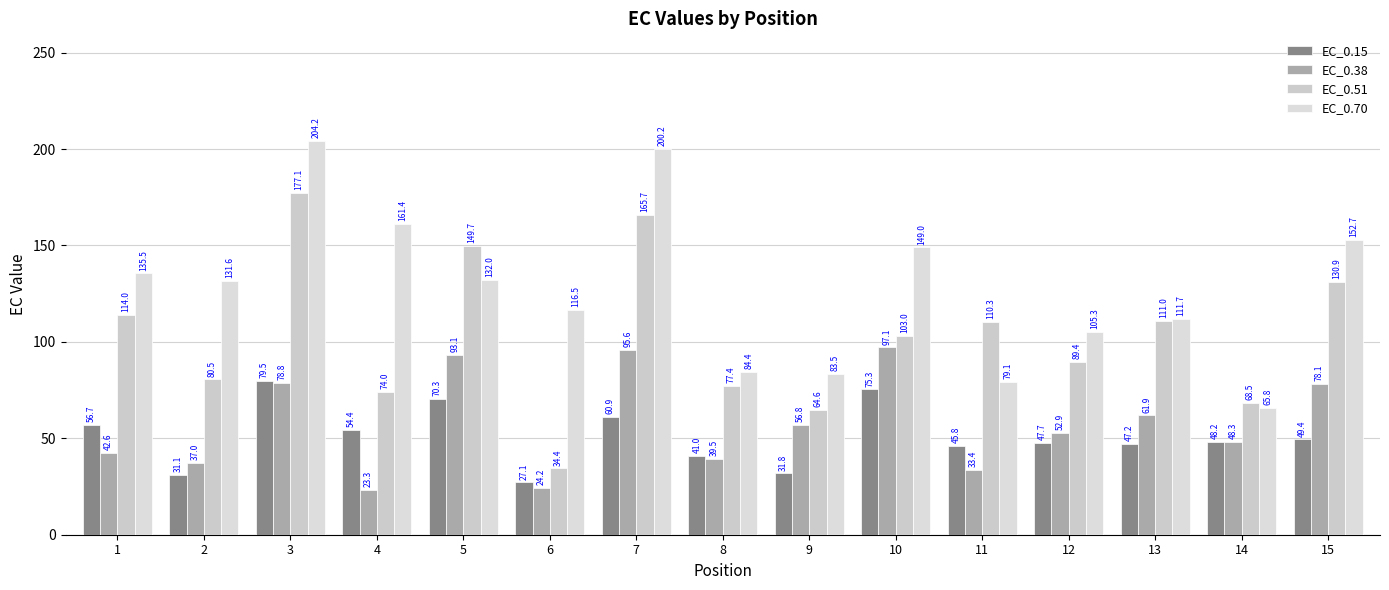

What is the difference between the maximum and minimum values in the EC_0.70 series?

138.4